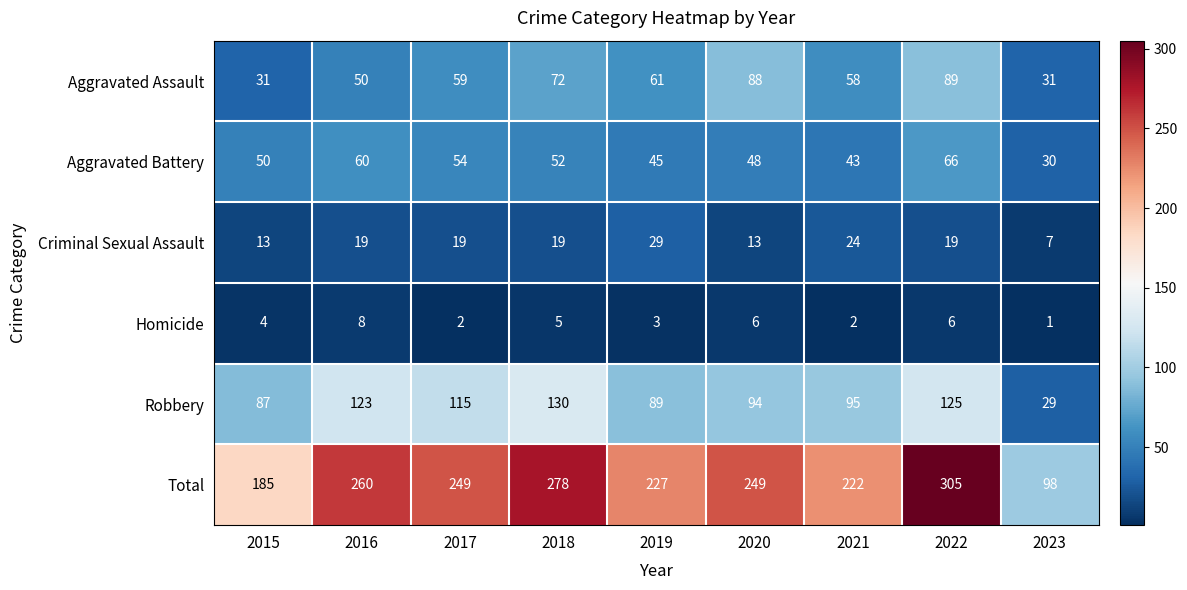

What is the difference between the second highest and second lowest values in the Criminal Sexual Assault series?

11